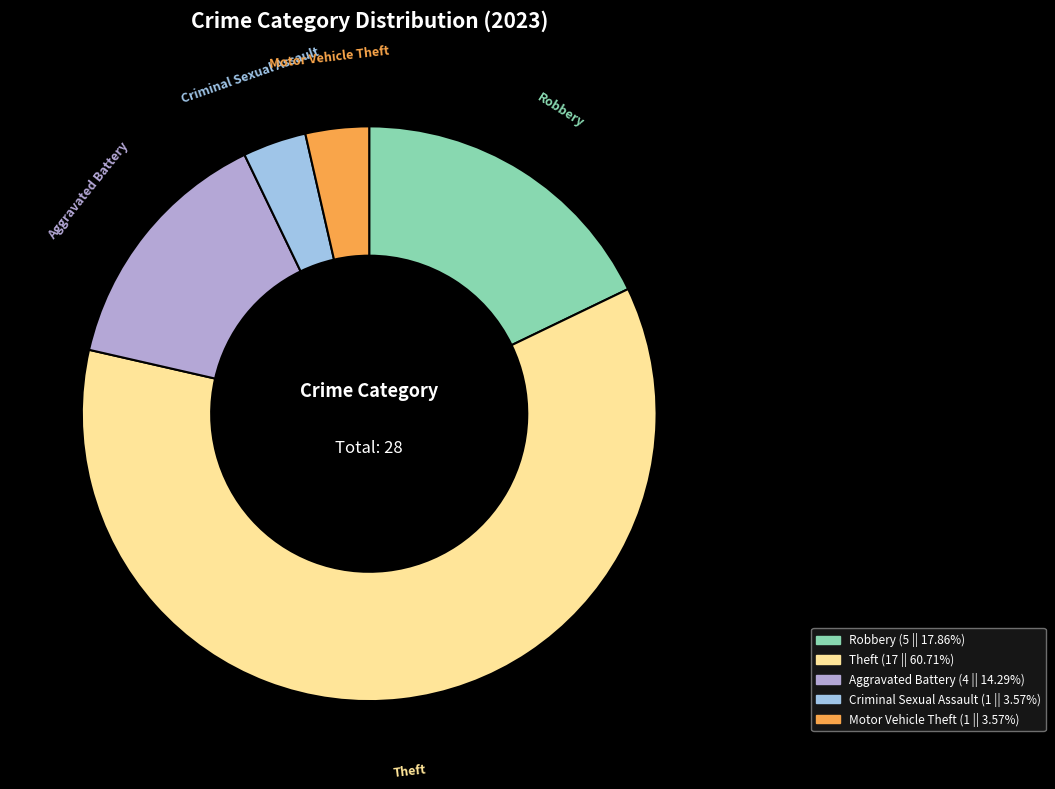

Do Robbery and Criminal Sexual Assault together represent more than half of the pie?

No